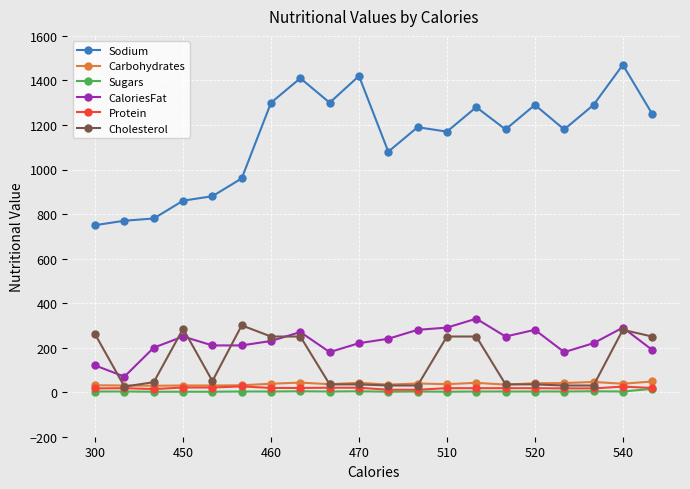

Does the chart display data point markers on the line(s)?

Yes